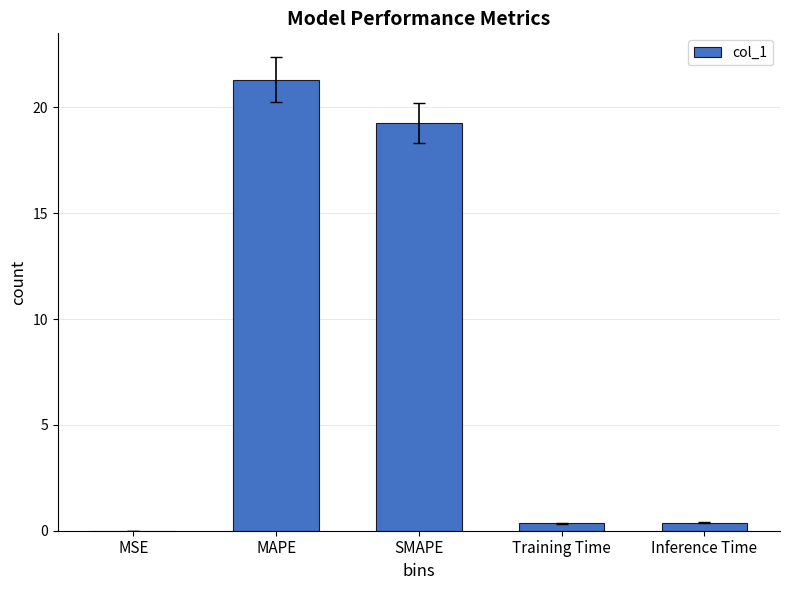

What is the change in value from MSE to SMAPE?

+19.3